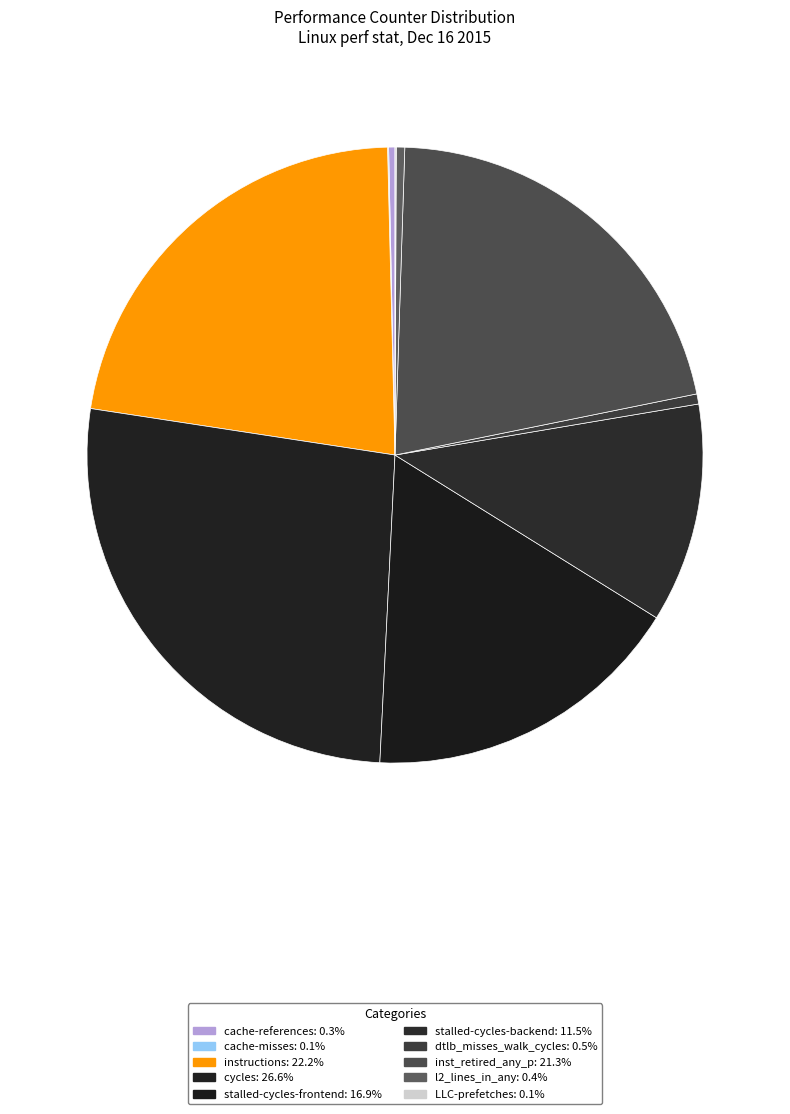

To the nearest percent, what portion does instructions represent?

22%